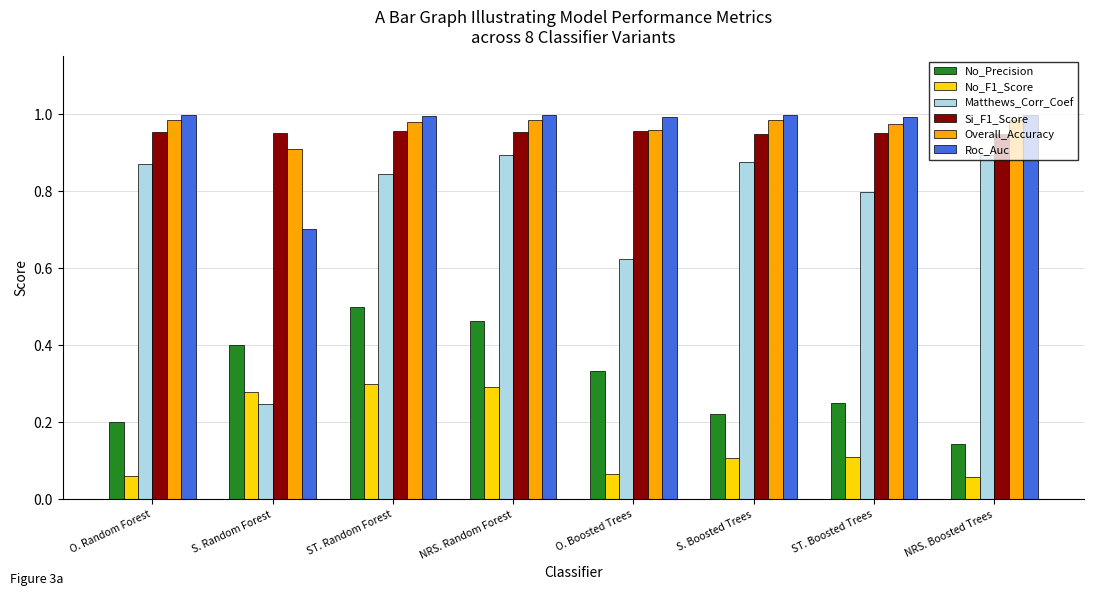

What is the sum of the Matthews_Corr_Coef values at NRS. Boosted Trees and O. Random Forest?

1.8